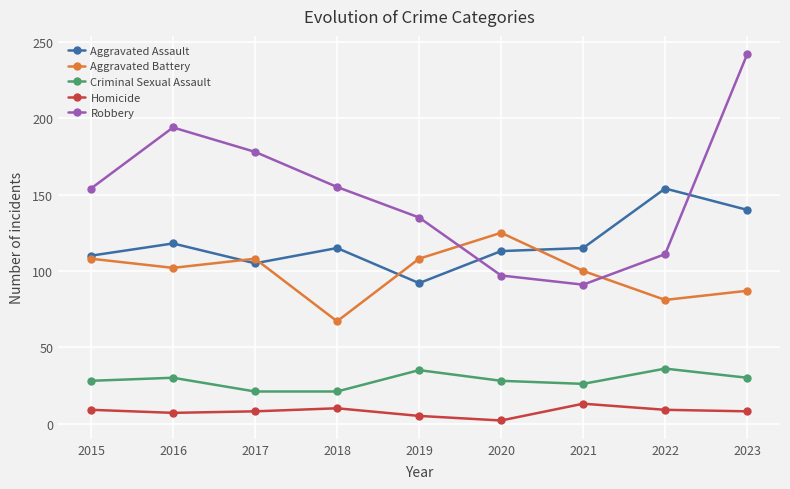

True or false: Criminal Sexual Assault and Homicide intersect in this chart.

False